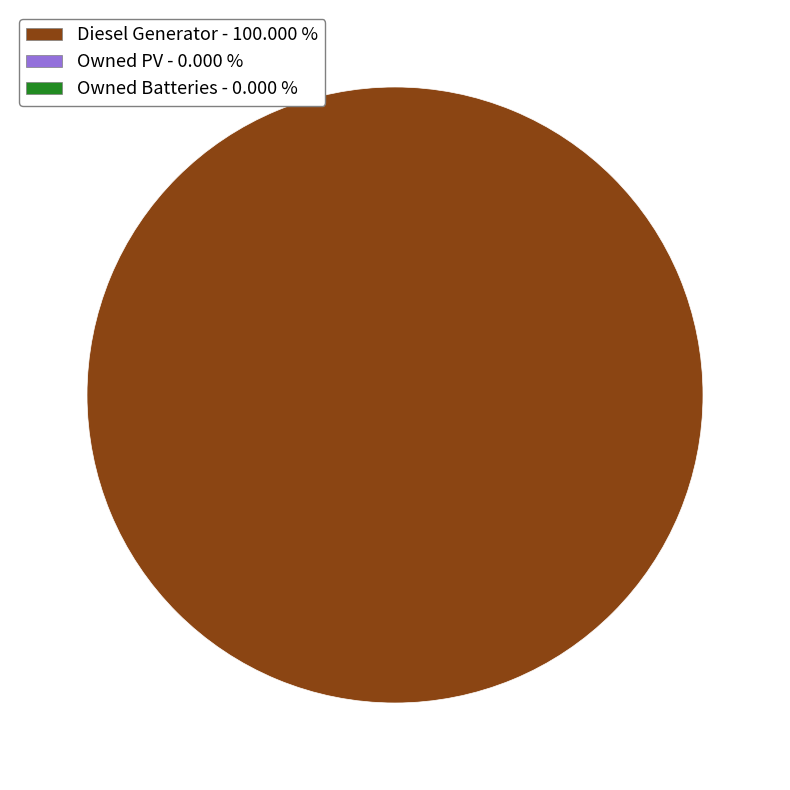

Is there a majority slice in this chart?

Yes